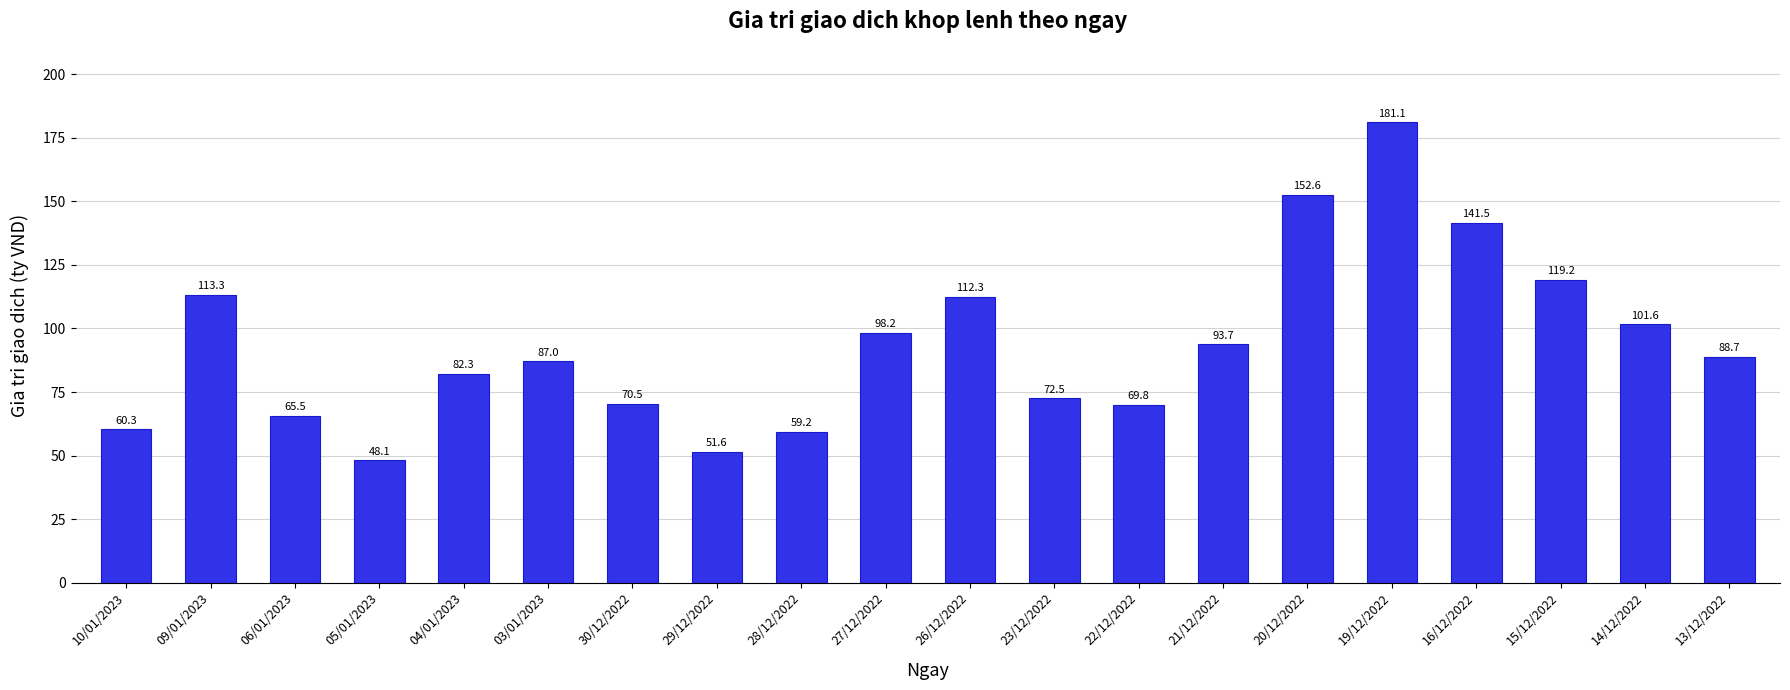

Which category has the lowest value across all series?

05/01/2023